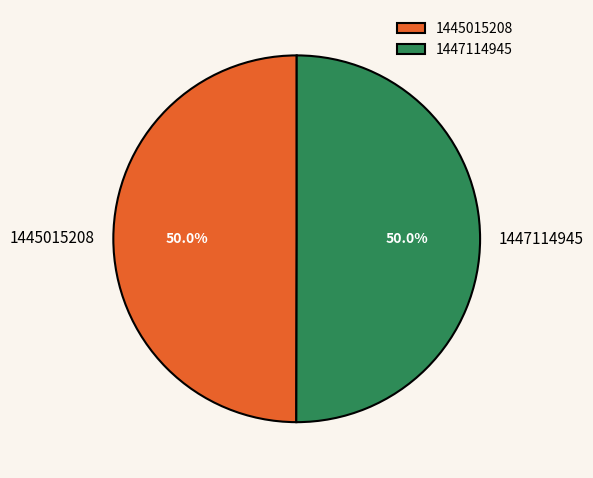

To the nearest percent, what percentage of the pie is 1447114945?

50%